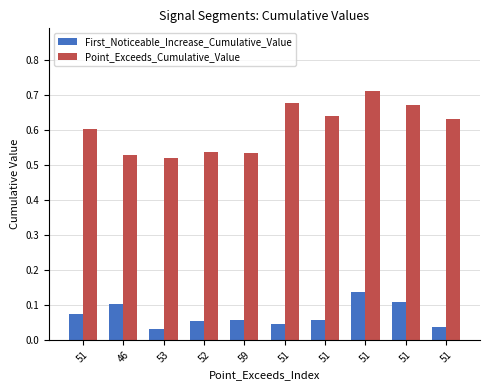

Does the chart contain any negative values?

No